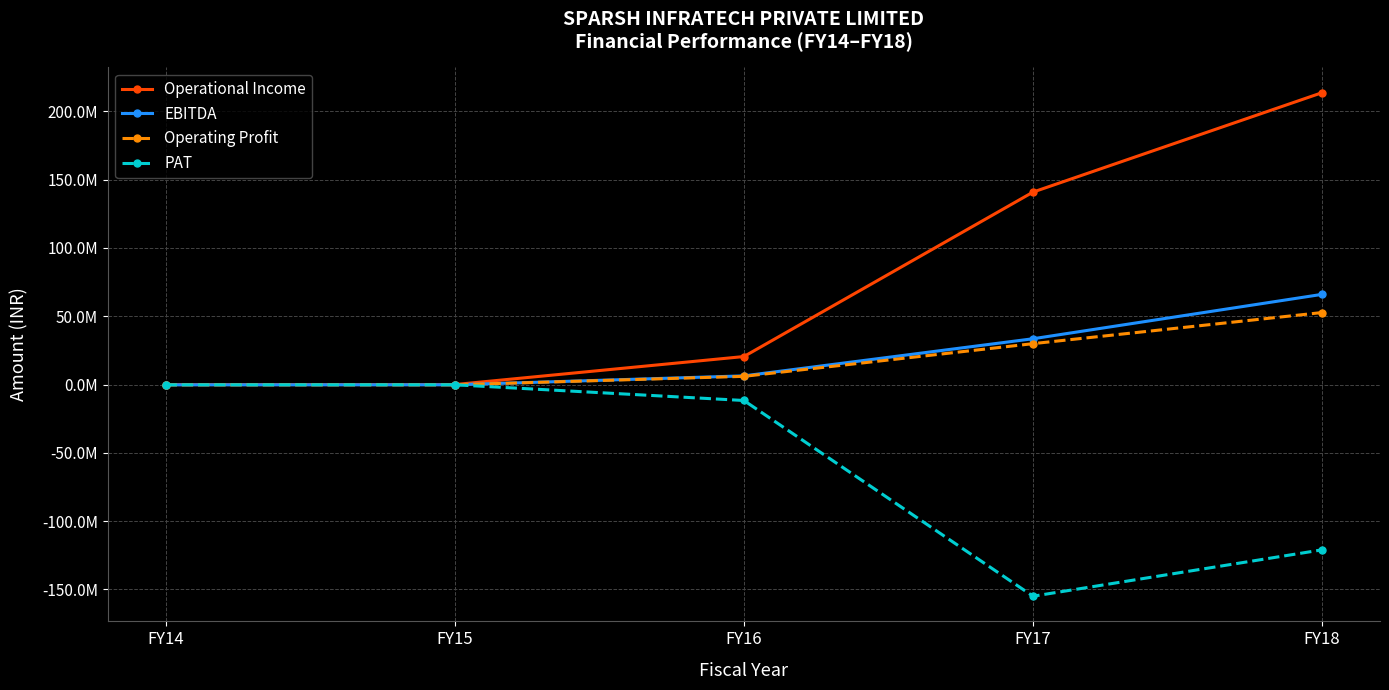

Is this an area chart (filled region under the line)?

No